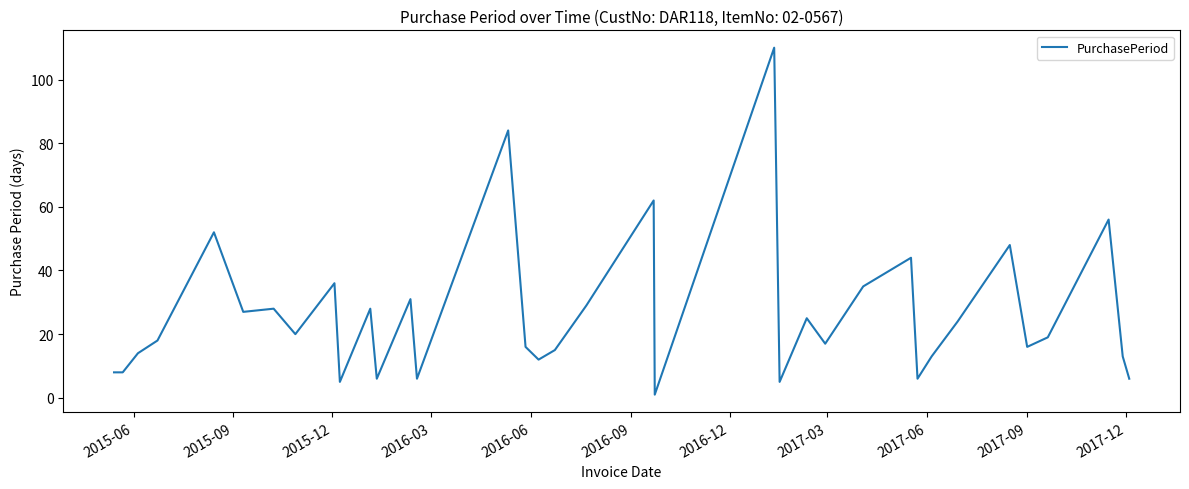

What is the maximum value shown in the chart?

110